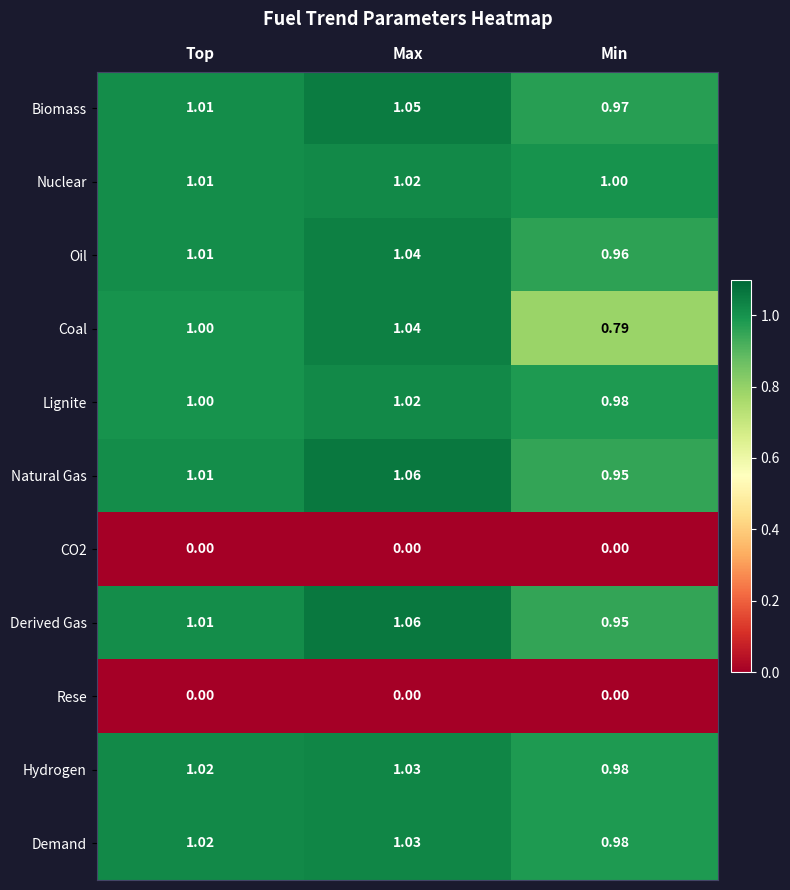

At which label is Oil closest to 1?

Top